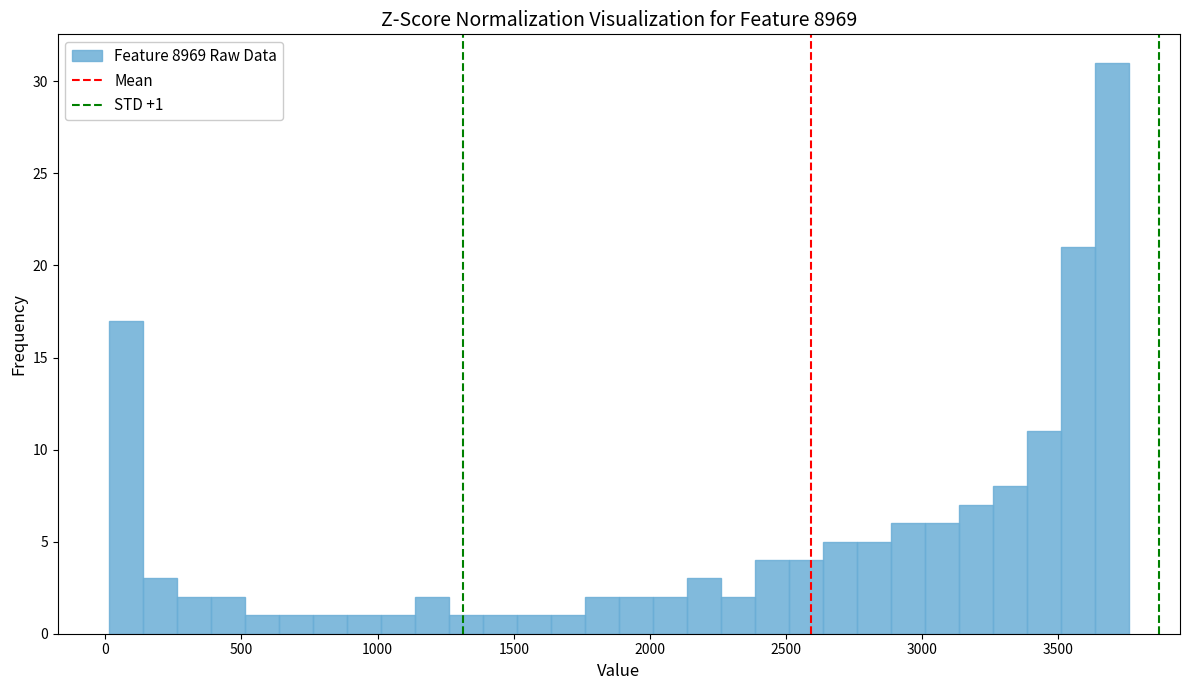

Read against the x-axis, roughly where is the centre of the tallest bar?

3700